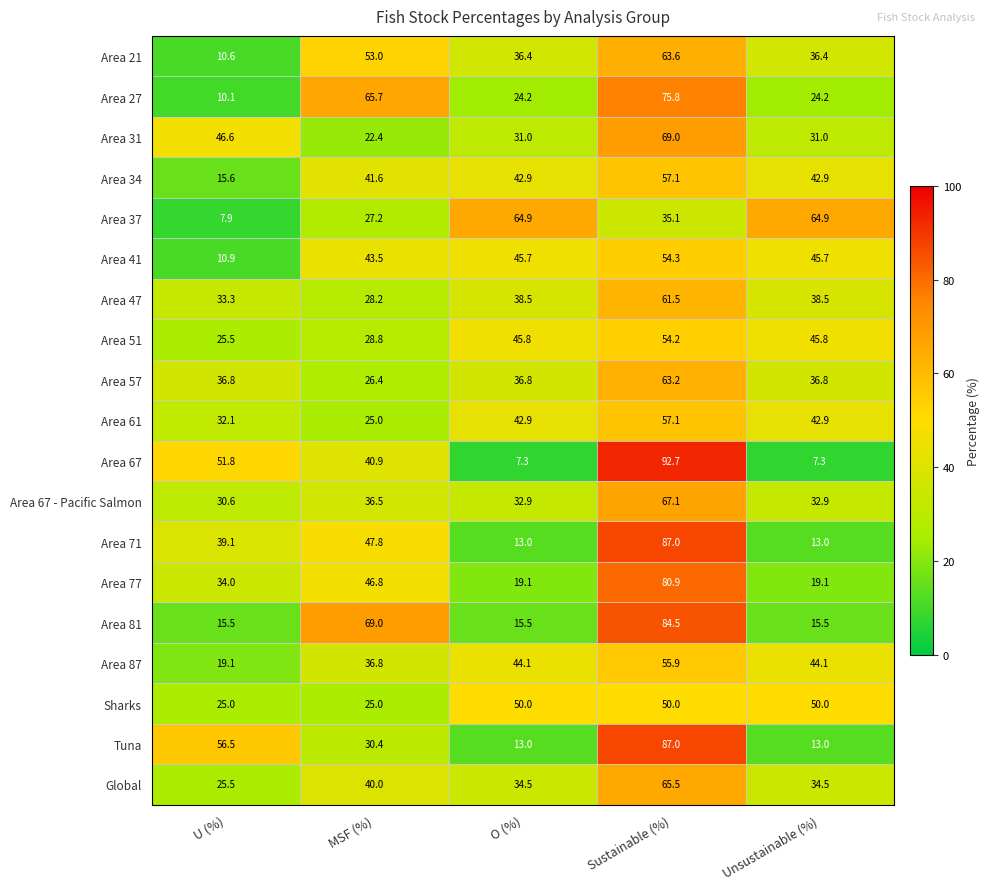

At which category is the sum across all series the highest?

Sustainable (%)